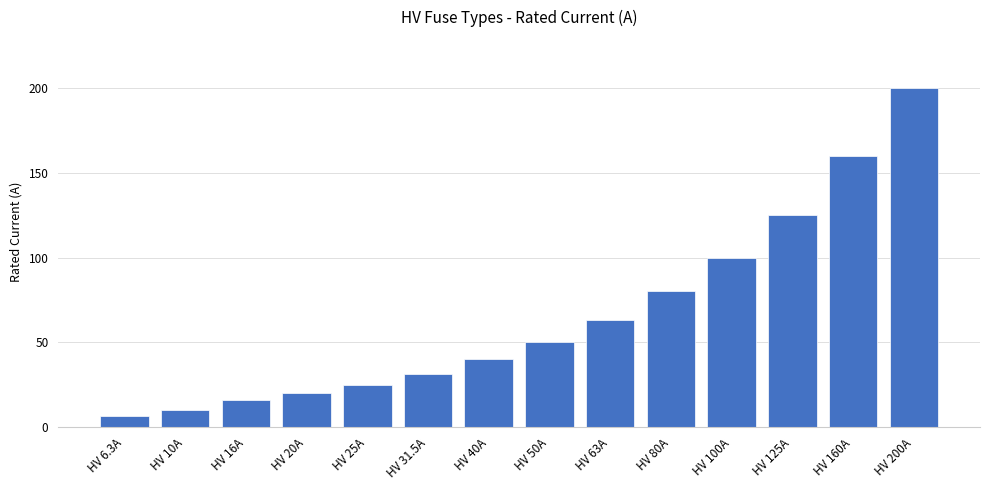

What is the ratio of the value at HV 25A to the value at HV 31.5A?

0.8